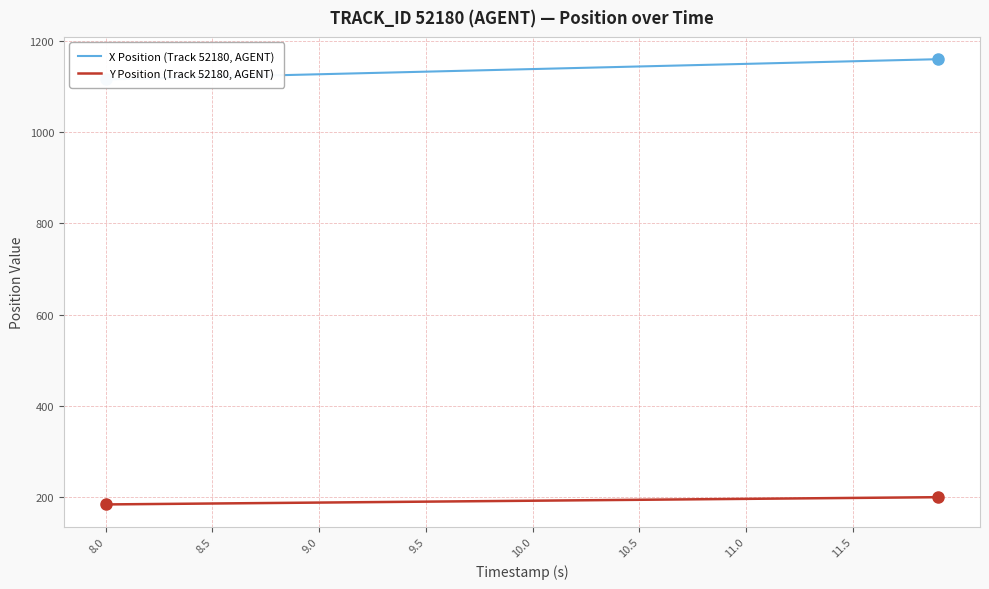

What is the highest value of the X Position (Track 52180, AGENT) series?

1159.2